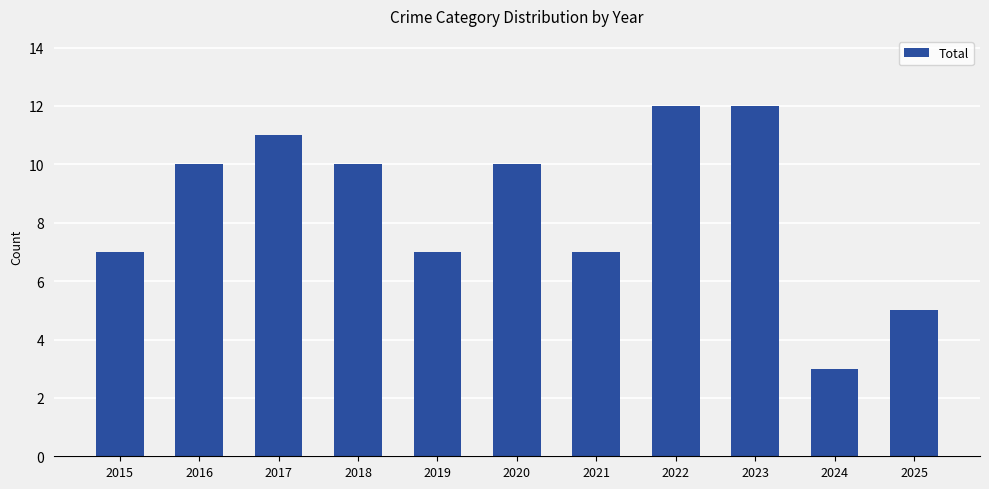

What is the ratio of the value at 2023 to the value at 2025?

2.4